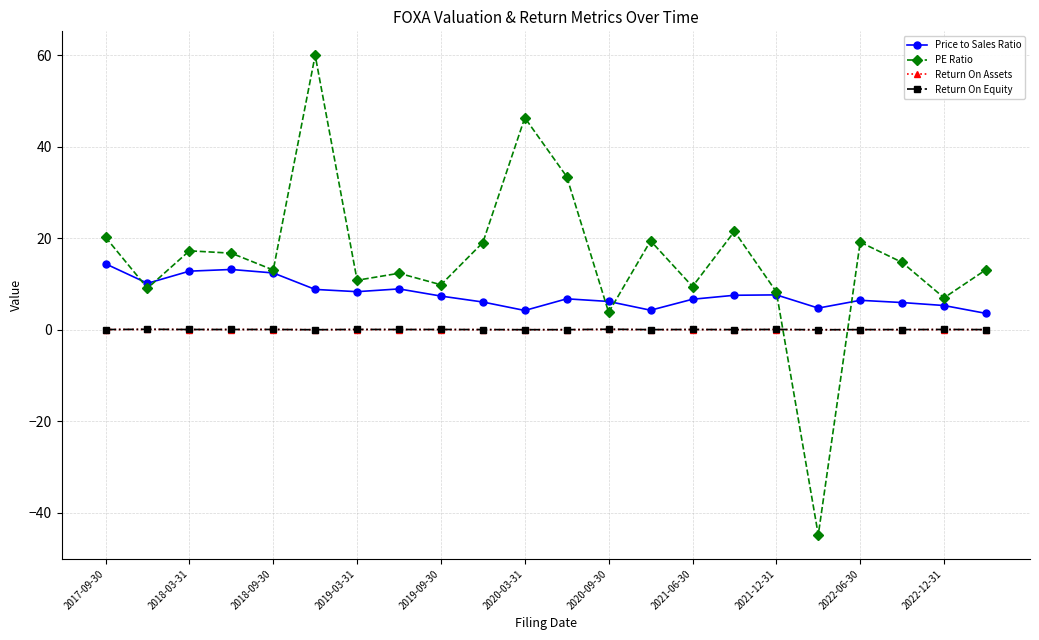

What is the greatest value displayed?

60.0